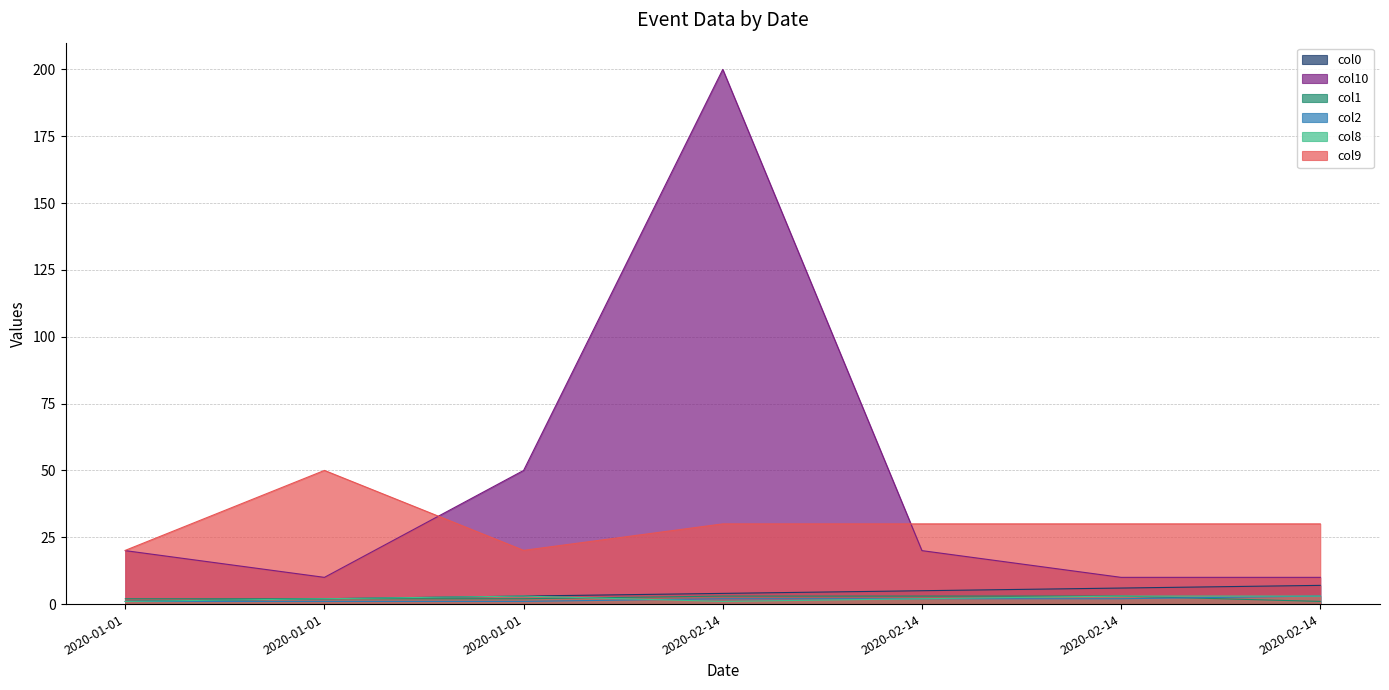

True or false: col1 and col10 cross at least once.

False